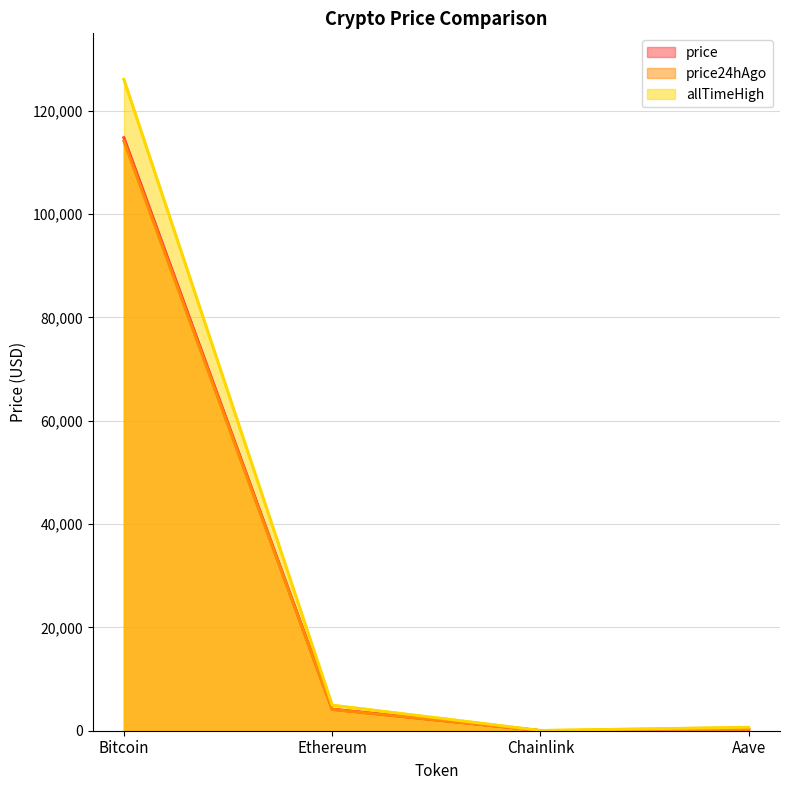

What position from the right is Aave?

1